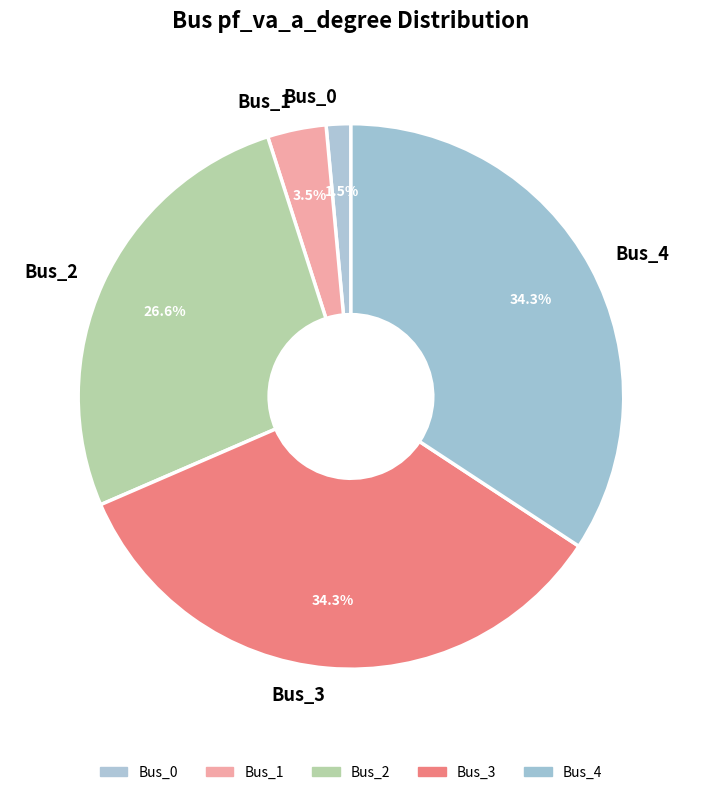

Is there any slice that represents more than half of the pie?

No